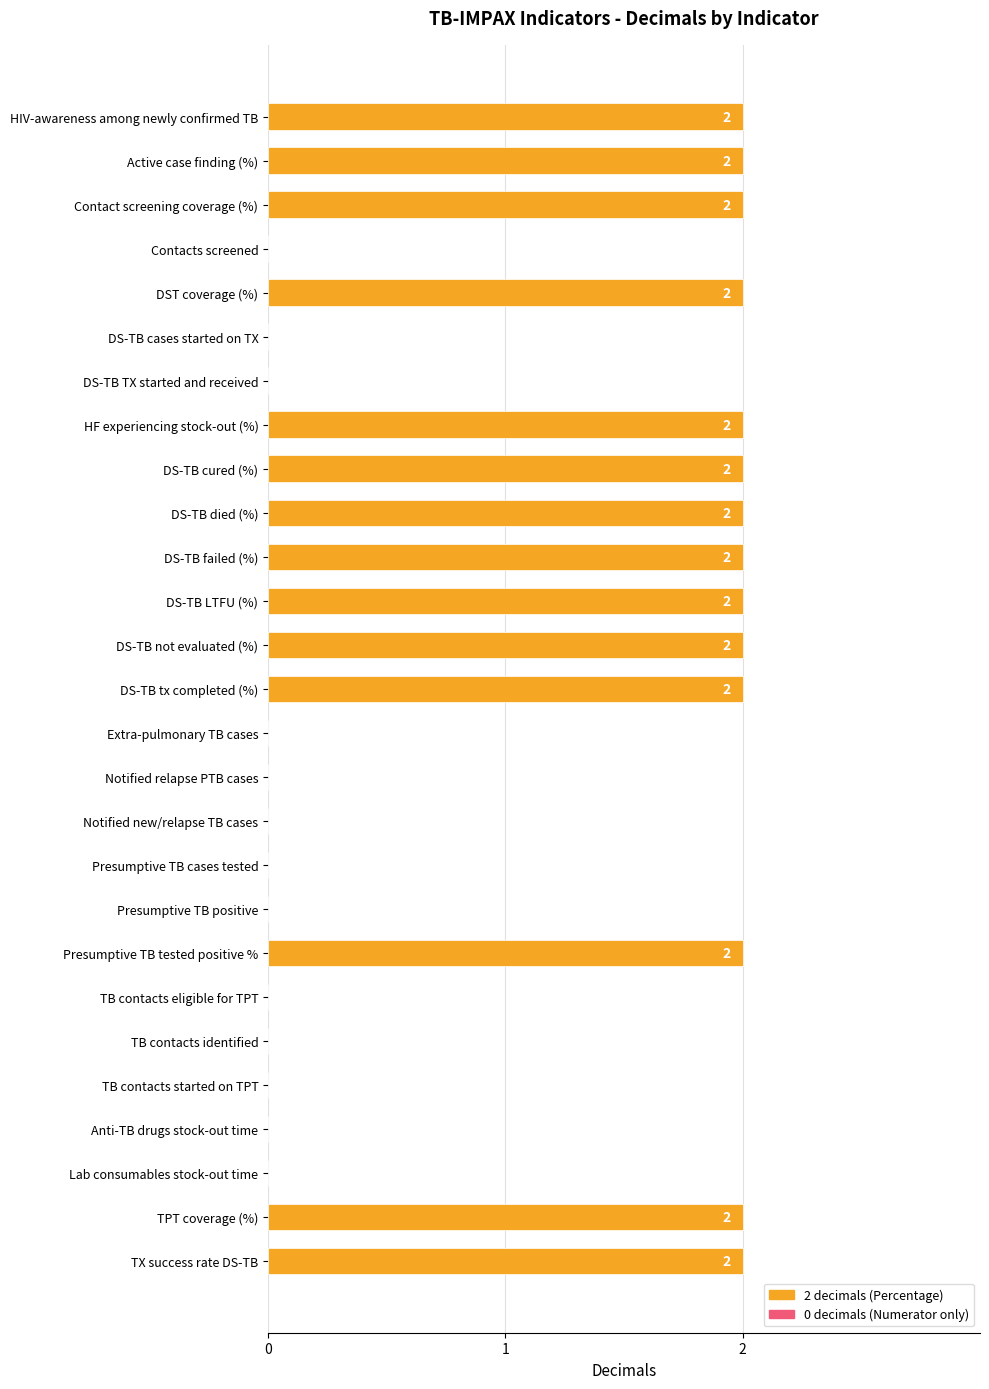

Reading bottom to top, extract all data points from this chart.

TX success rate DS-TB=2	TPT coverage (%)=2	Lab consumables stock-out time=0	Anti-TB drugs stock-out time=0	TB contacts started on TPT=0	TB contacts identified=0	TB contacts eligible for TPT=0	Presumptive TB tested positive %=2	Presumptive TB positive=0	Presumptive TB cases tested=0	Notified new/relapse TB cases=0	Notified relapse PTB cases=0	Extra-pulmonary TB cases=0	DS-TB tx completed (%)=2	DS-TB not evaluated (%)=2	DS-TB LTFU (%)=2	DS-TB failed (%)=2	DS-TB died (%)=2	DS-TB cured (%)=2	HF experiencing stock-out (%)=2	DS-TB TX started and received=0	DS-TB cases started on TX=0	DST coverage (%)=2	Contacts screened=0	Contact screening coverage (%)=2	Active case finding (%)=2	HIV-awareness among newly confirmed TB=2